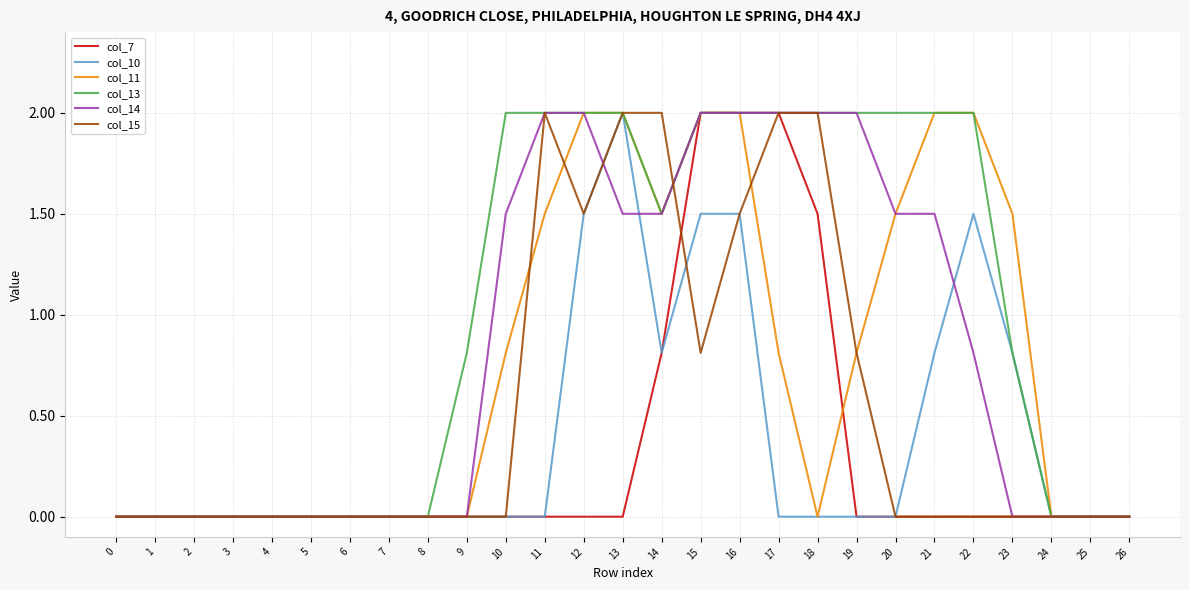

Between 10 and 24, which series saw the biggest shift?

col_13